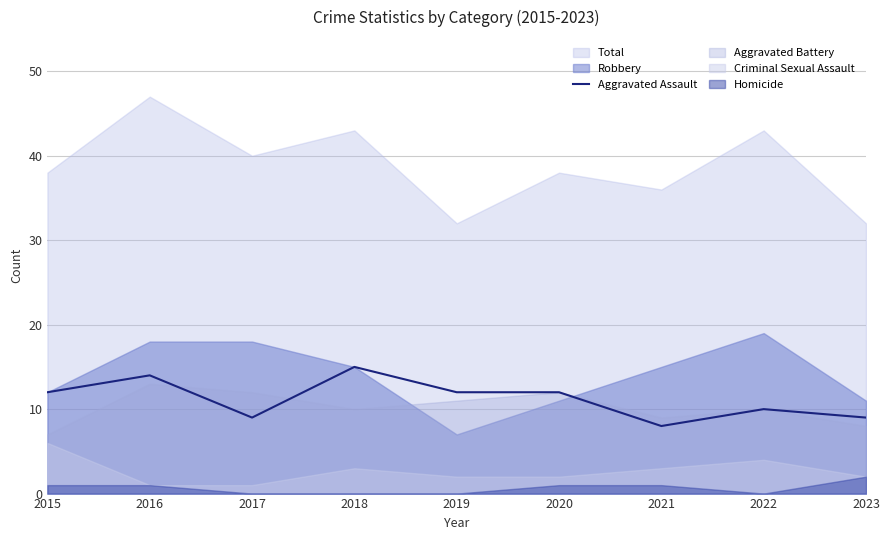

List the labels in order of value, smallest first.

2021, 2017, 2023, 2022, 2015, 2019, 2020, 2016, 2018